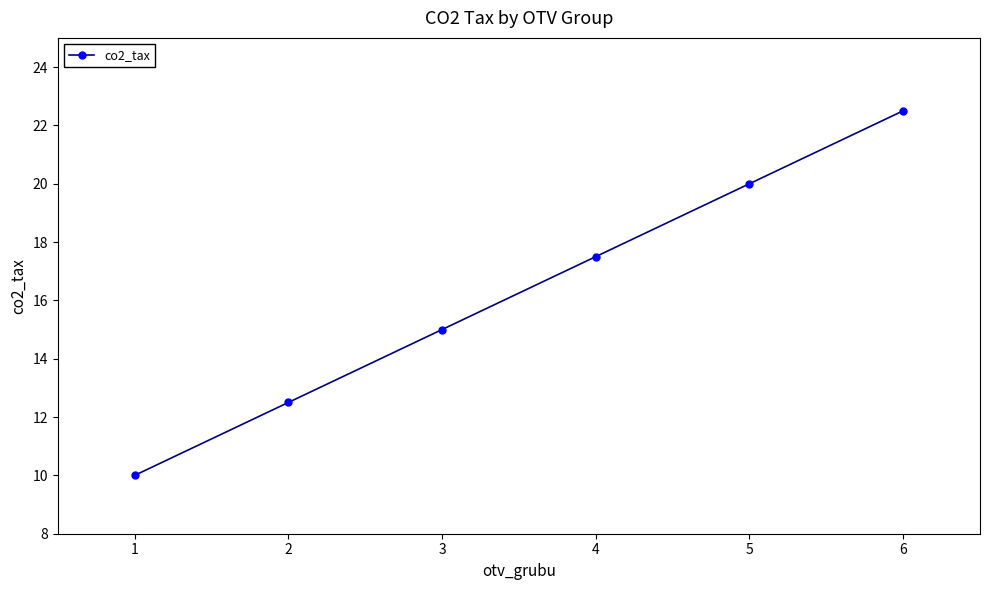

Rank the categories by value from lowest to highest.

1, 2, 3, 4, 5, 6